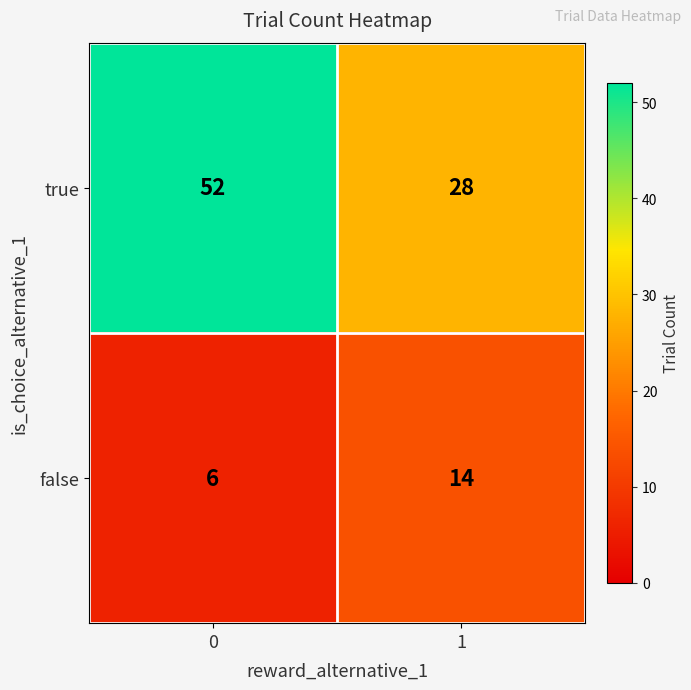

What is the minimum value shown in the chart?

6